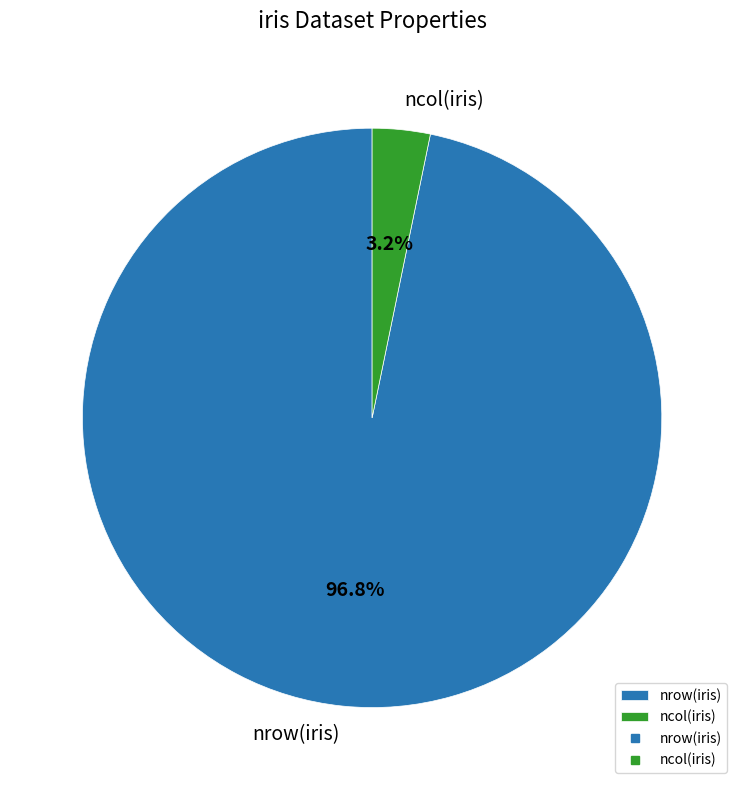

Rank the categories by value from highest to lowest.

nrow(iris), ncol(iris)